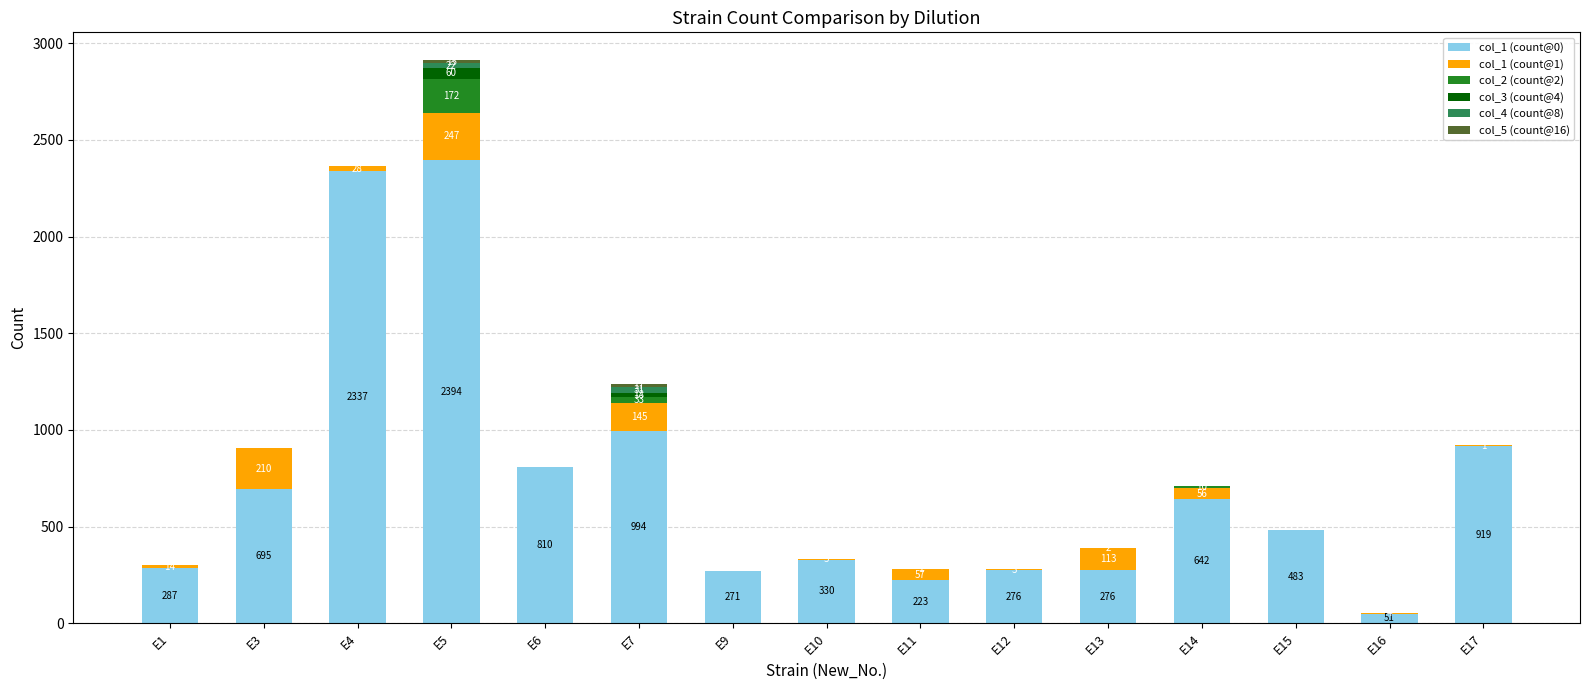

At which category is the sum across all series the highest?

E5